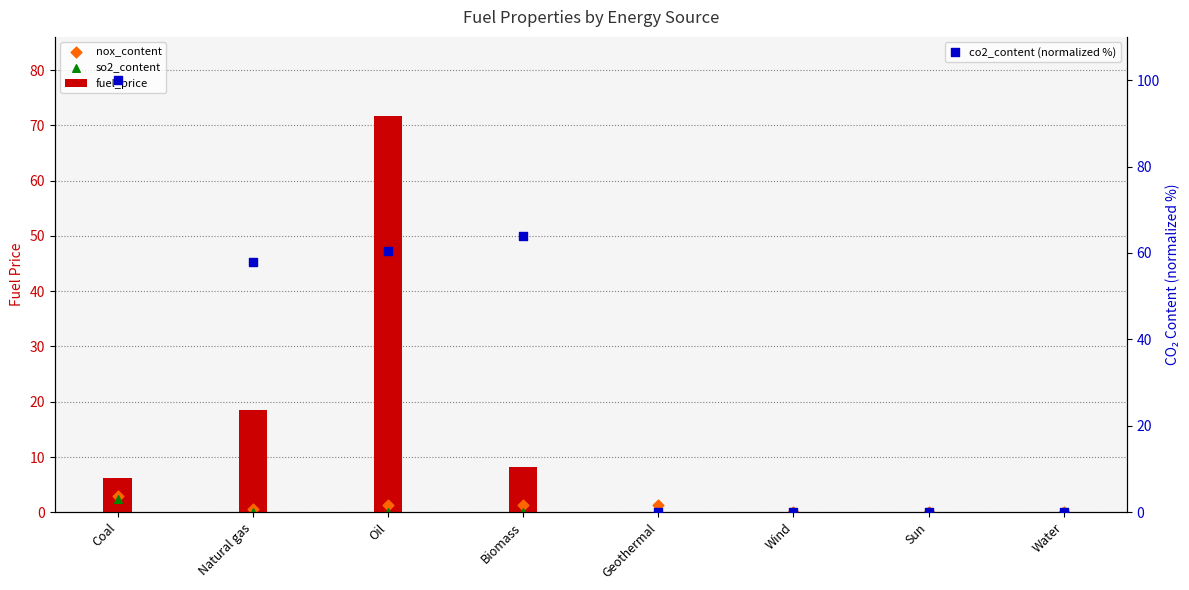

Is the value of co2_content (normalized %) at Geothermal greater than the value of fuel_price at Water?

No